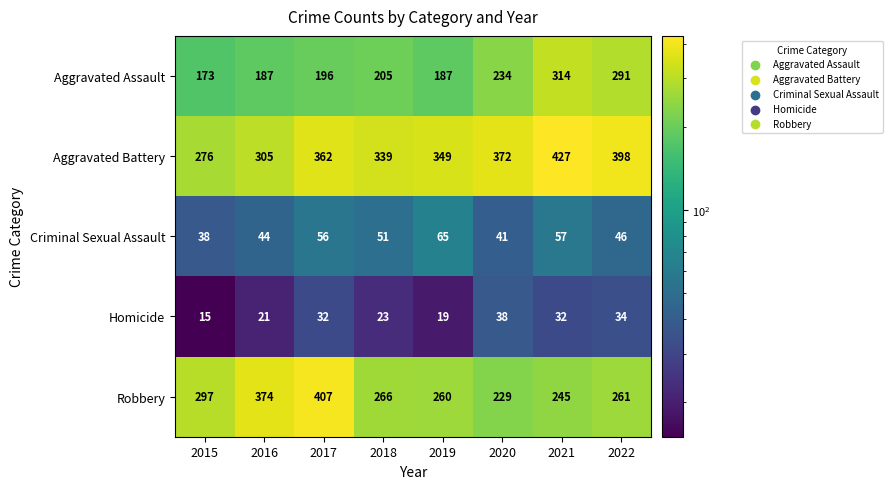

Rank the series by their maximum value, from lowest to highest.

Homicide, Criminal Sexual Assault, Aggravated Assault, Robbery, Aggravated Battery